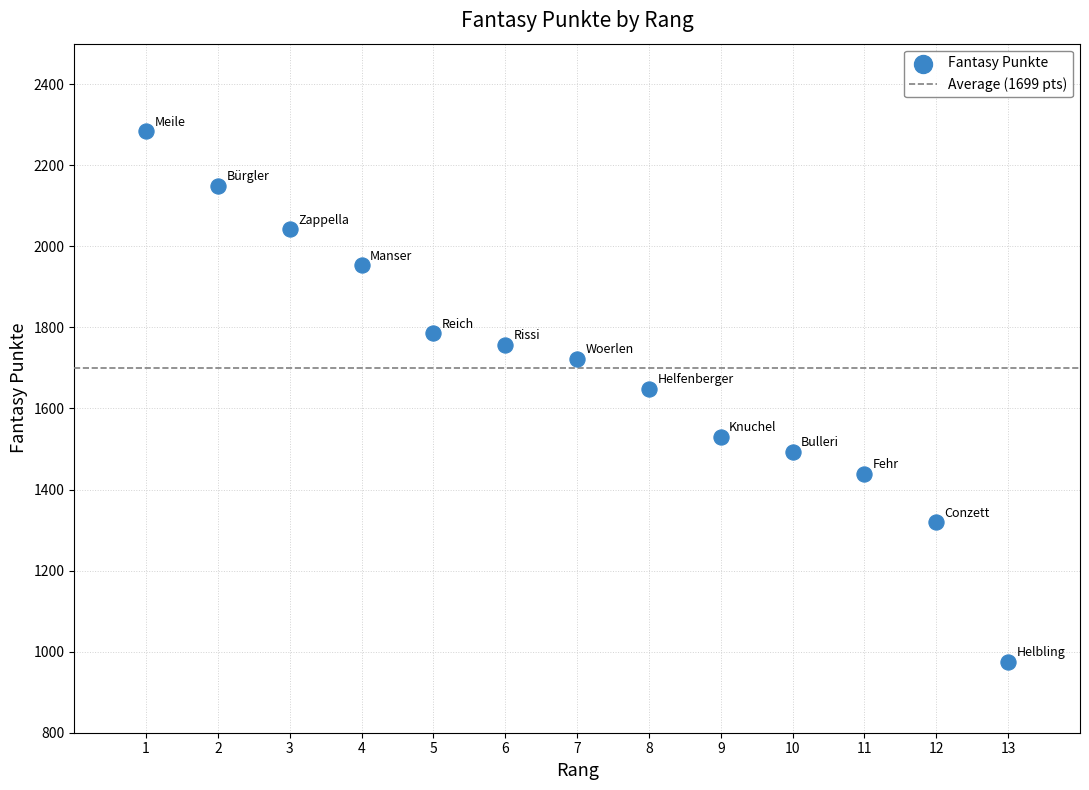

What Y value in the scatter plot is closest to 1629?

1649